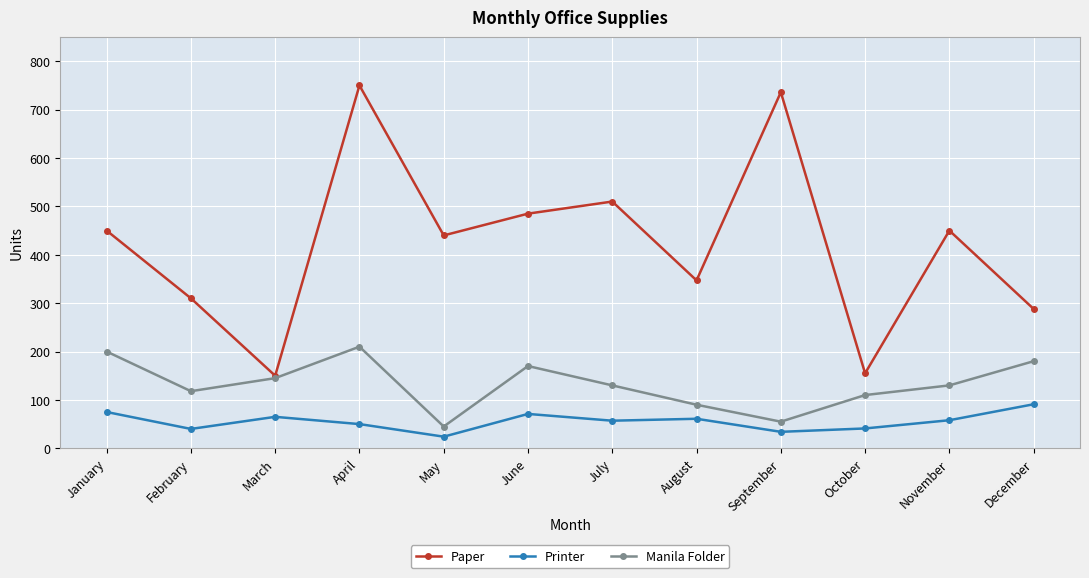

What is the difference between the highest and lowest values at December?

197